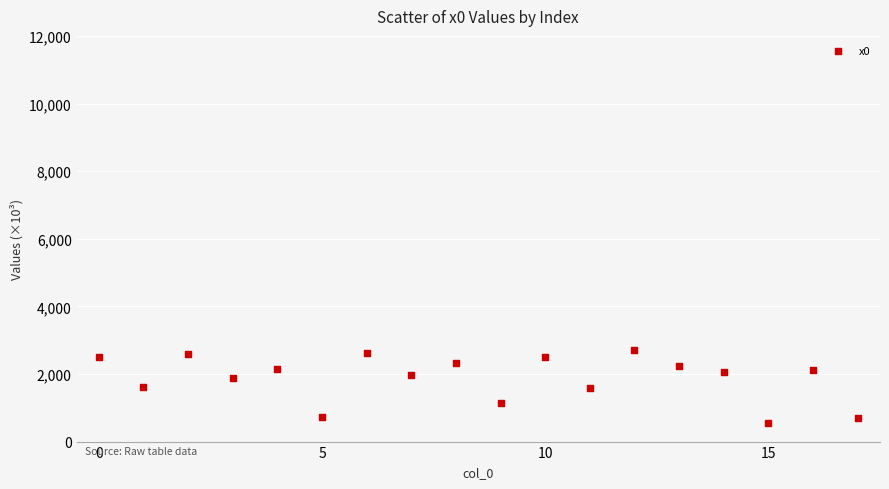

What is the range of Y values (max minus min)?

2132.9